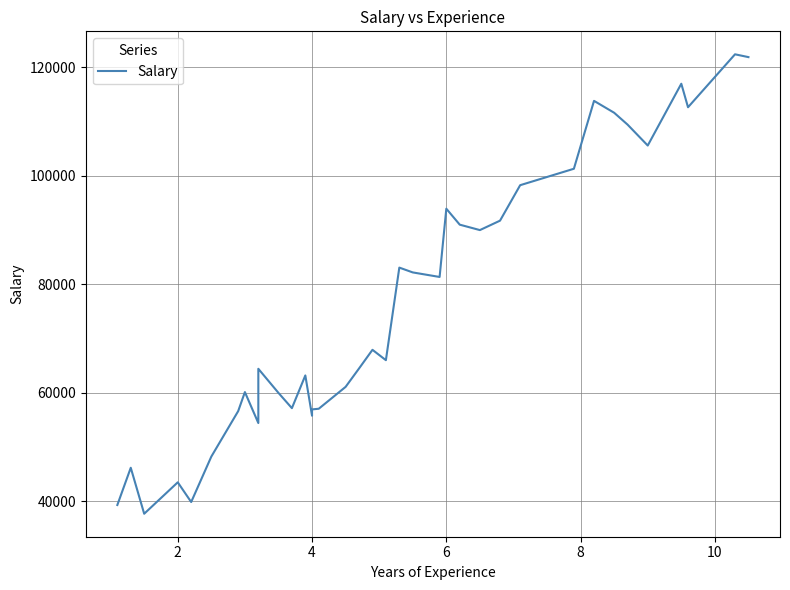

The value at 31 is 68093. True or false?

False